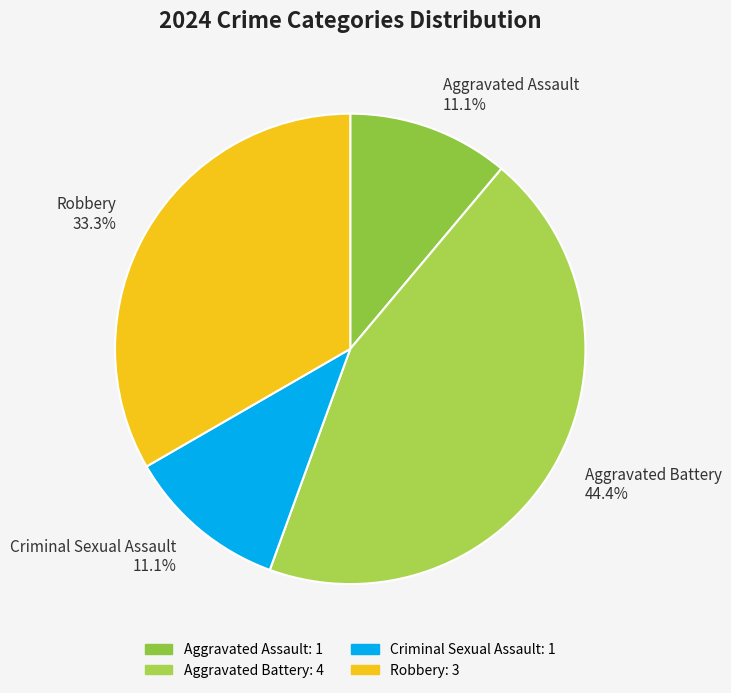

What portion of the pie excludes Criminal Sexual Assault?

88.9%